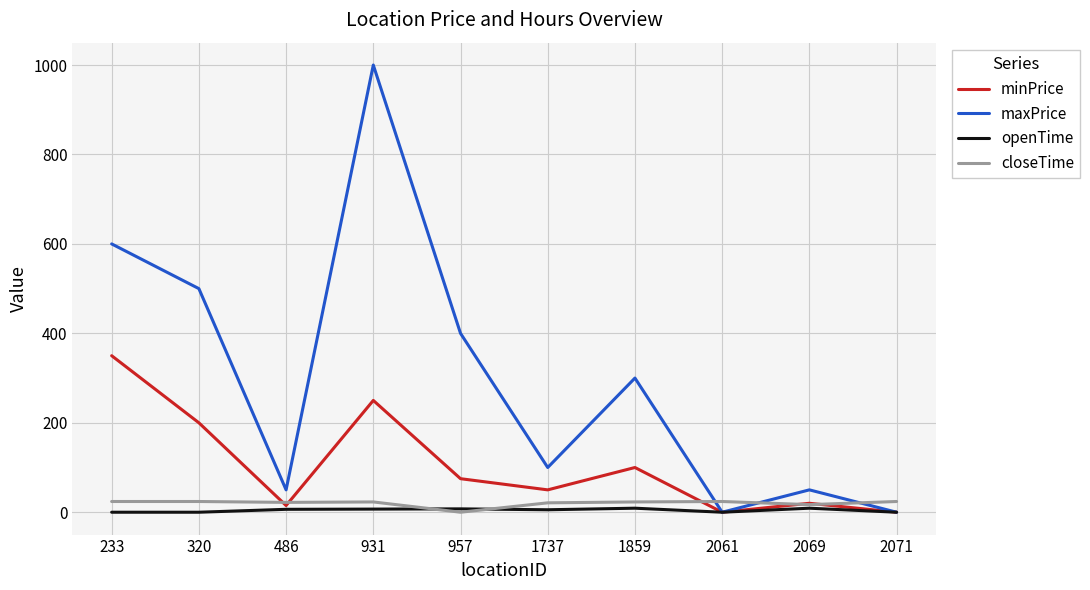

Which label corresponds to the largest value in the chart?

931